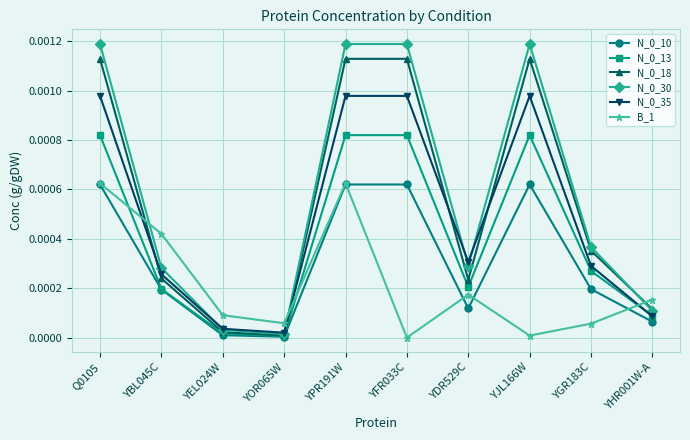

Between which two adjacent categories do N_0_13 and B_1 first intersect?

Q0105 and YBL045C